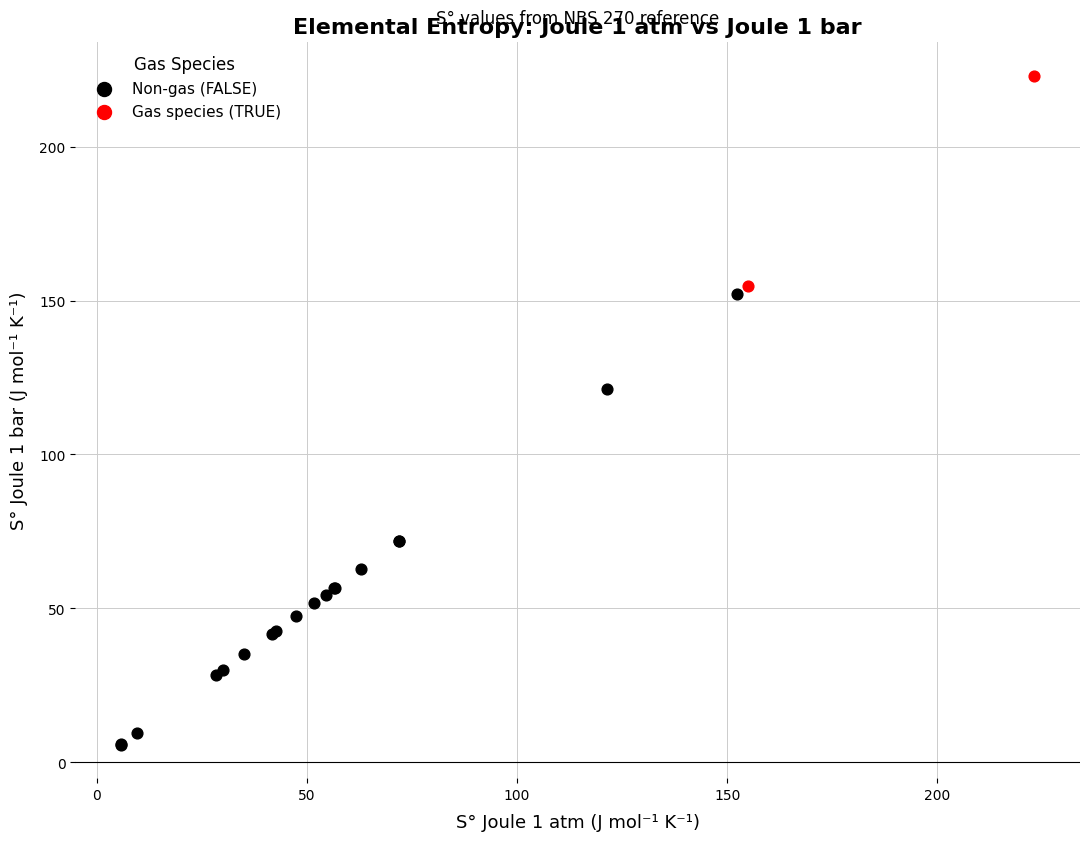

What are all the series names shown in the legend?

Non-gas (FALSE), Gas species (TRUE)